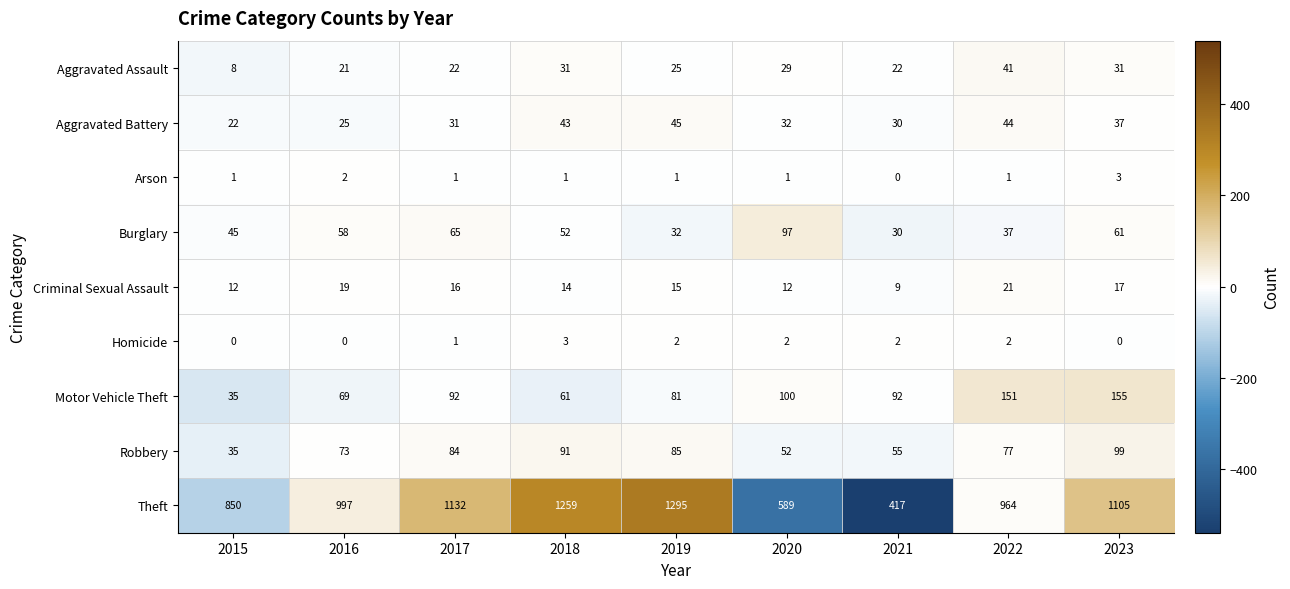

What is the greatest value displayed?

1295